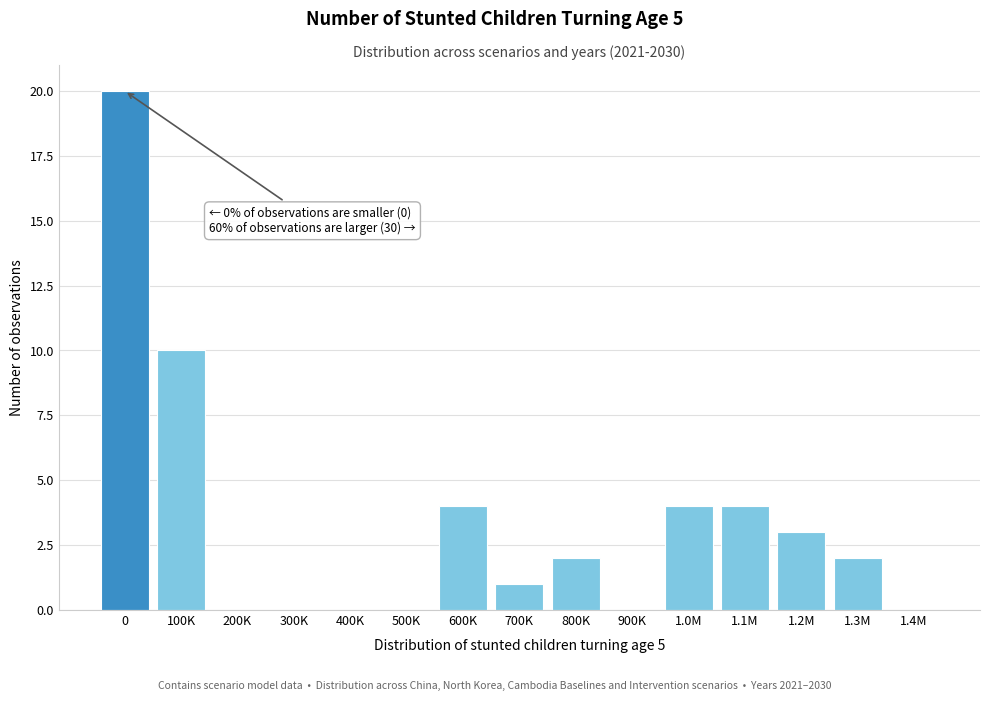

Reading right to left, transcribe all the data shown in this chart.

1.4M=0	1.3M=2	1.2M=3	1.1M=4	1.0M=4	900K=0	800K=2	700K=1	600K=4	500K=0	400K=0	300K=0	200K=0	100K=10	0=20